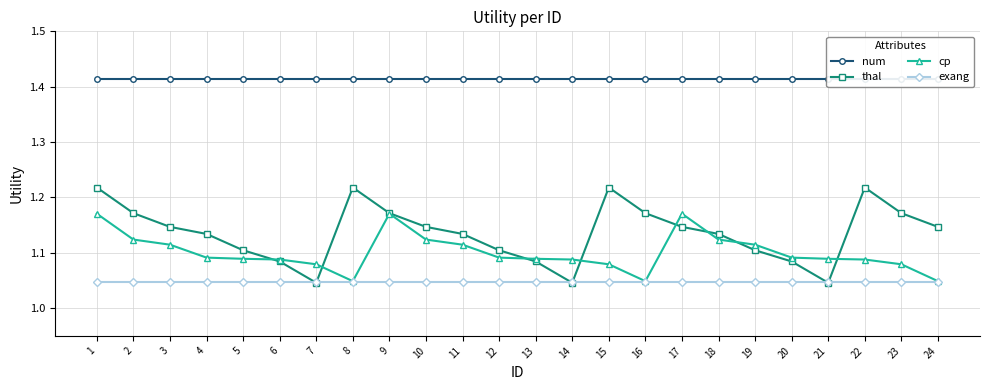

What is the value of the exang point at the 24th from the left?

1.0